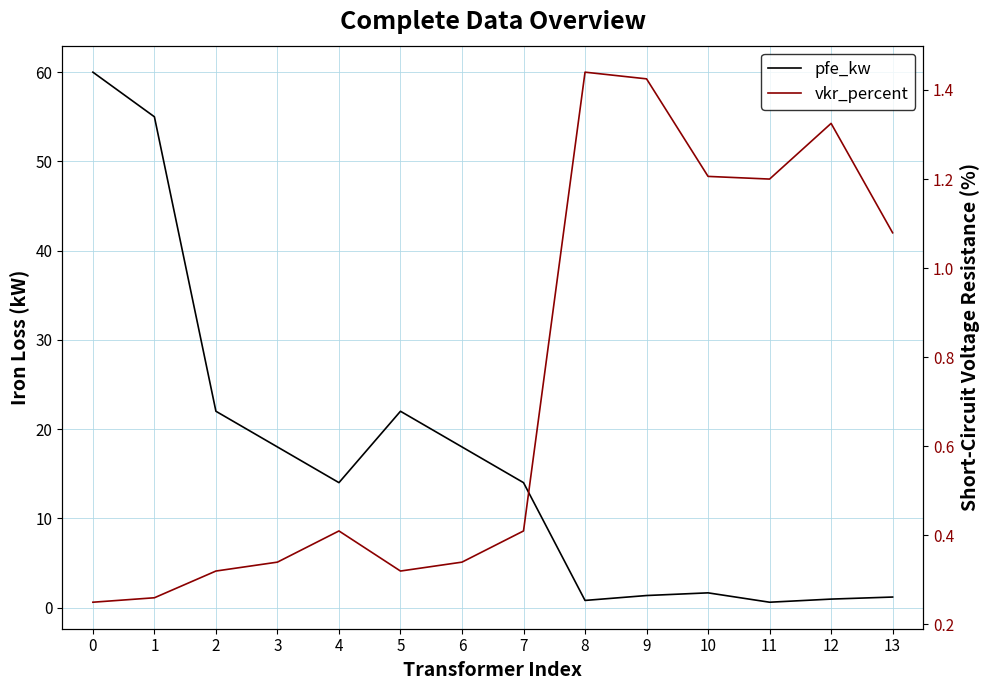

Which series has the largest range (max minus min)?

pfe_kw